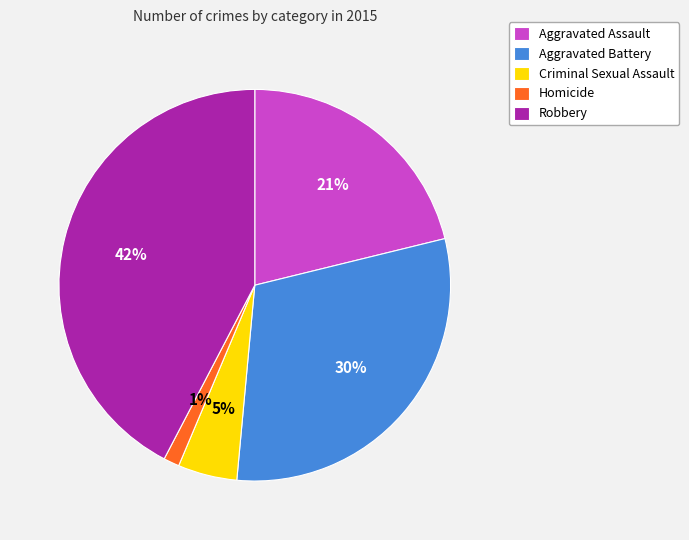

How many segments does this pie chart have?

5